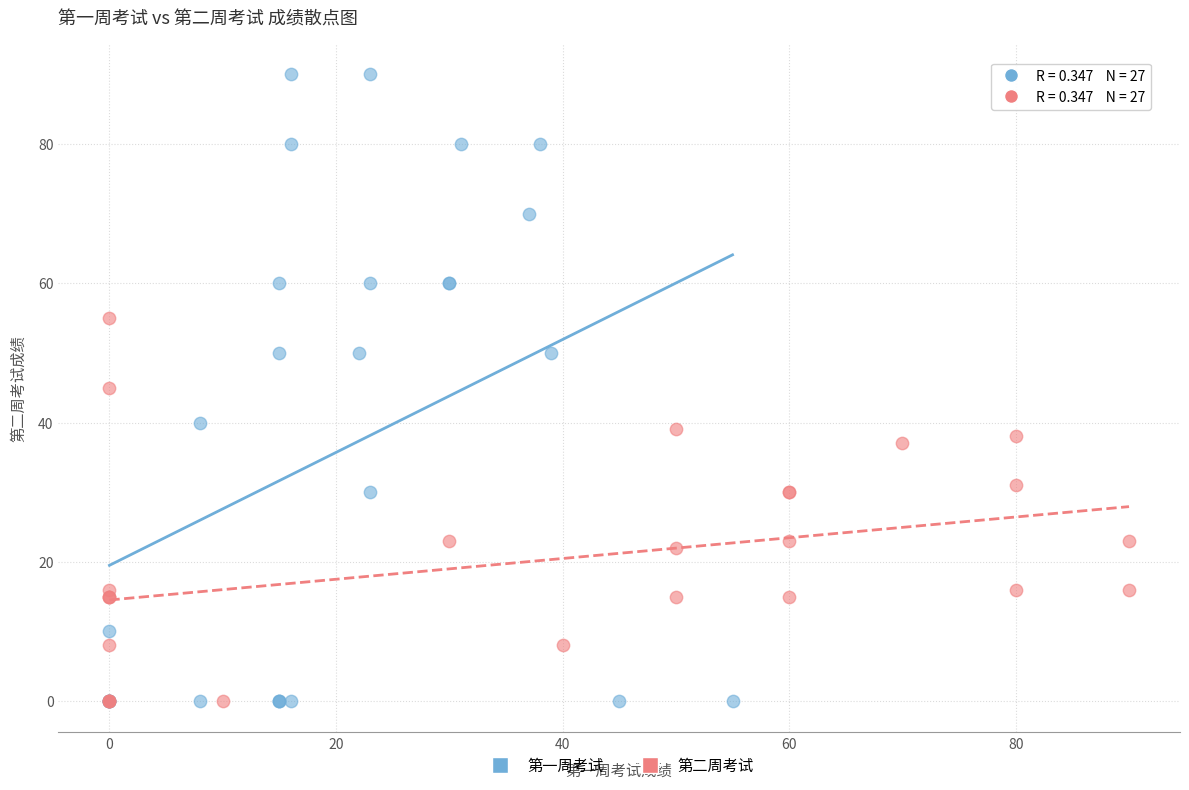

Which series has the largest Y range (max minus min)?

第一周考试